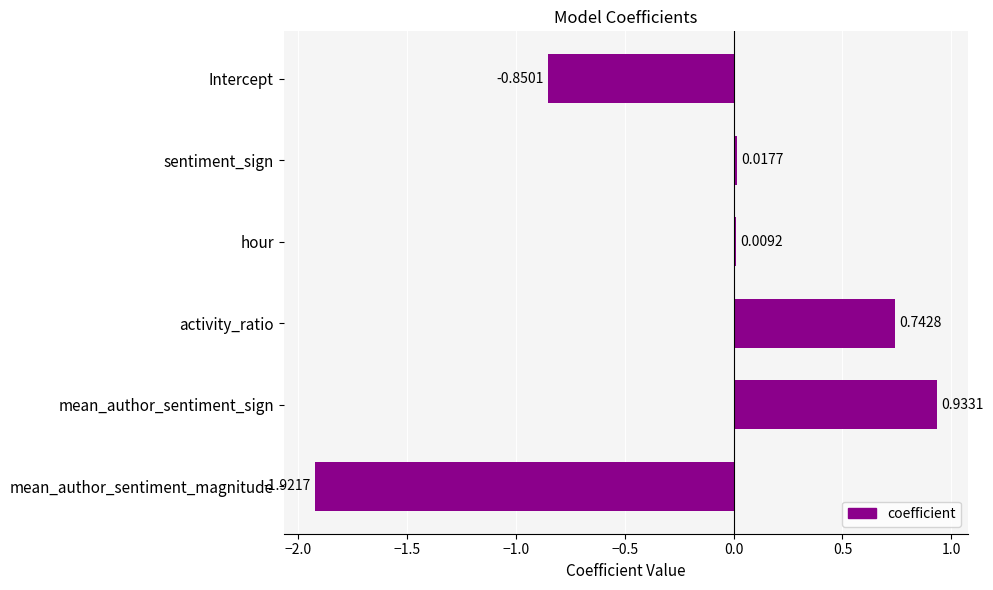

Which label corresponds to the largest value in the chart?

mean_author_sentiment_sign